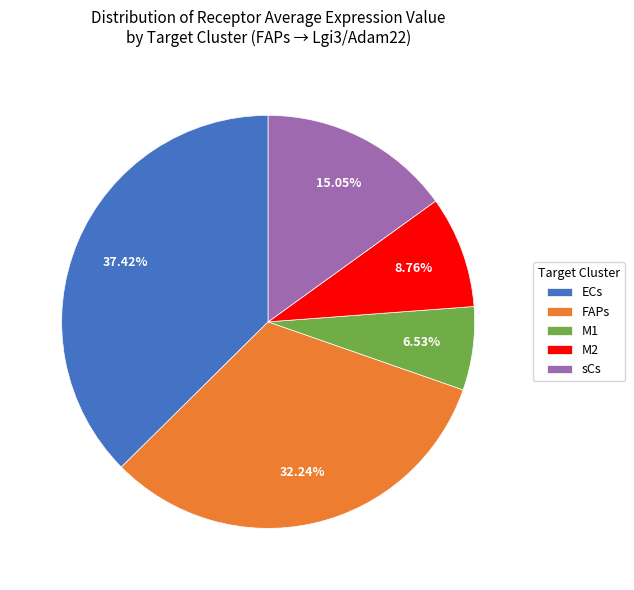

What is the smallest slice in the pie chart?

M1